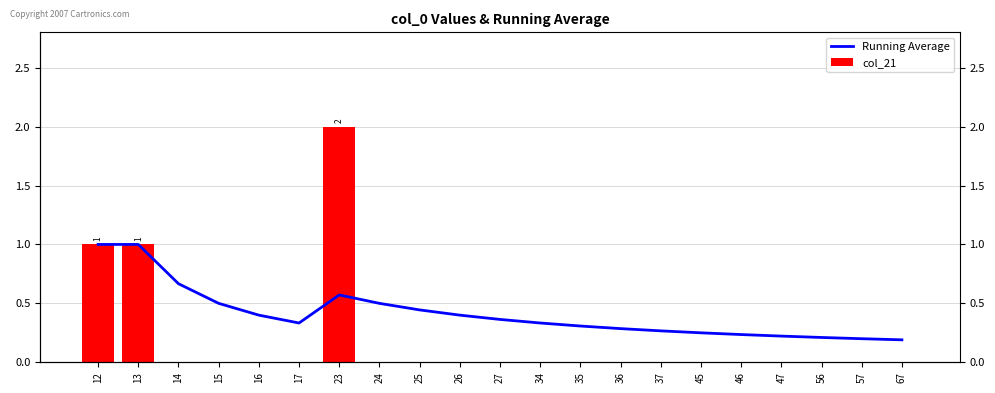

What is the highest value of the Running Average series?

1.0